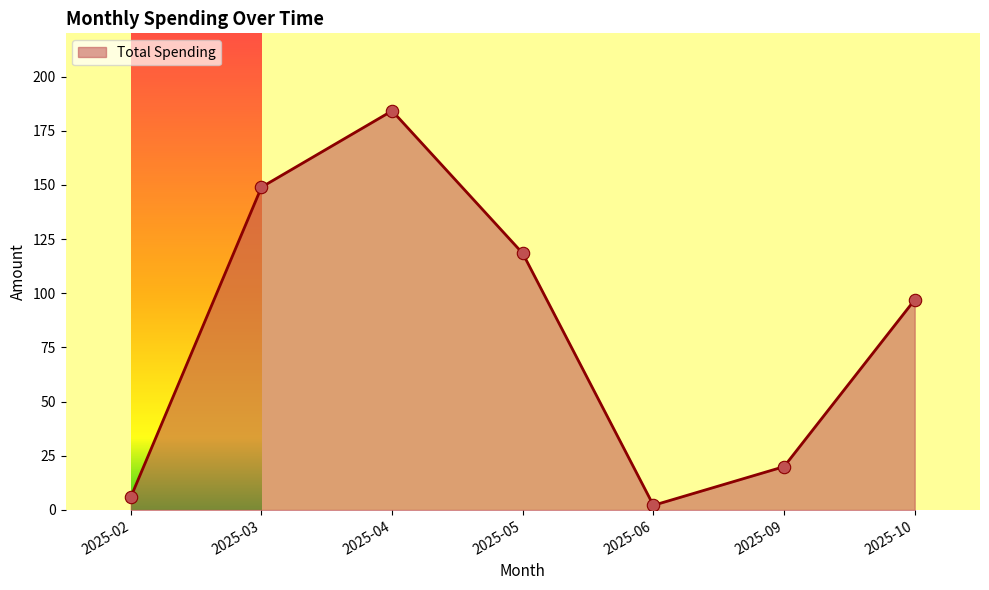

Between 2025-10 and 2025-09, which is larger?

2025-10